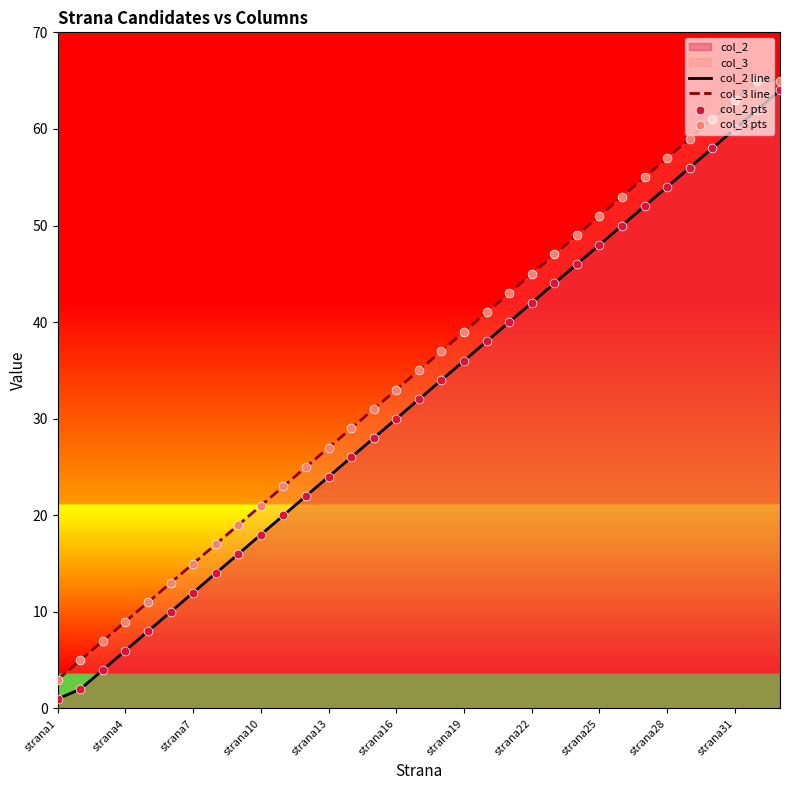

Which series has the largest total across all categories?

col_3 line